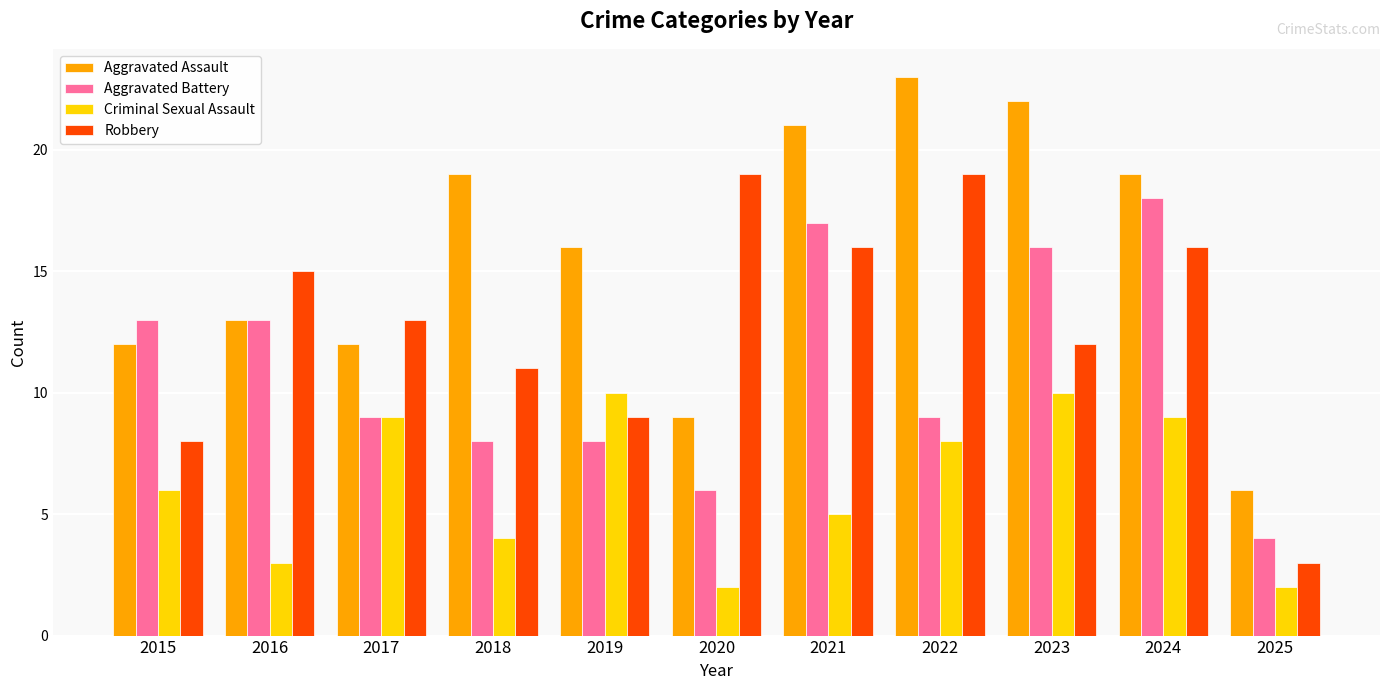

How many bars are there in total?

44